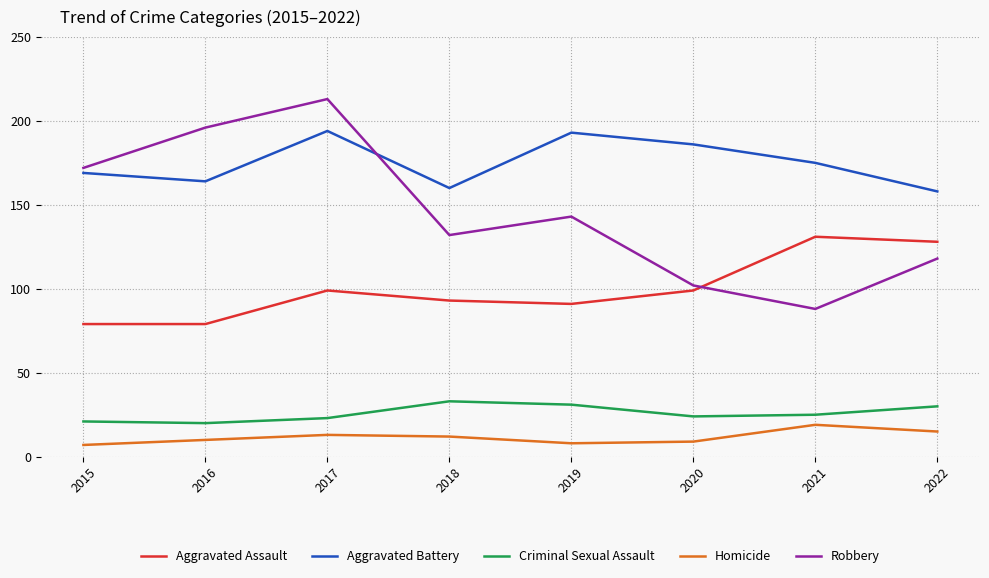

Which series changed the most between 2016 and 2017?

Aggravated Battery